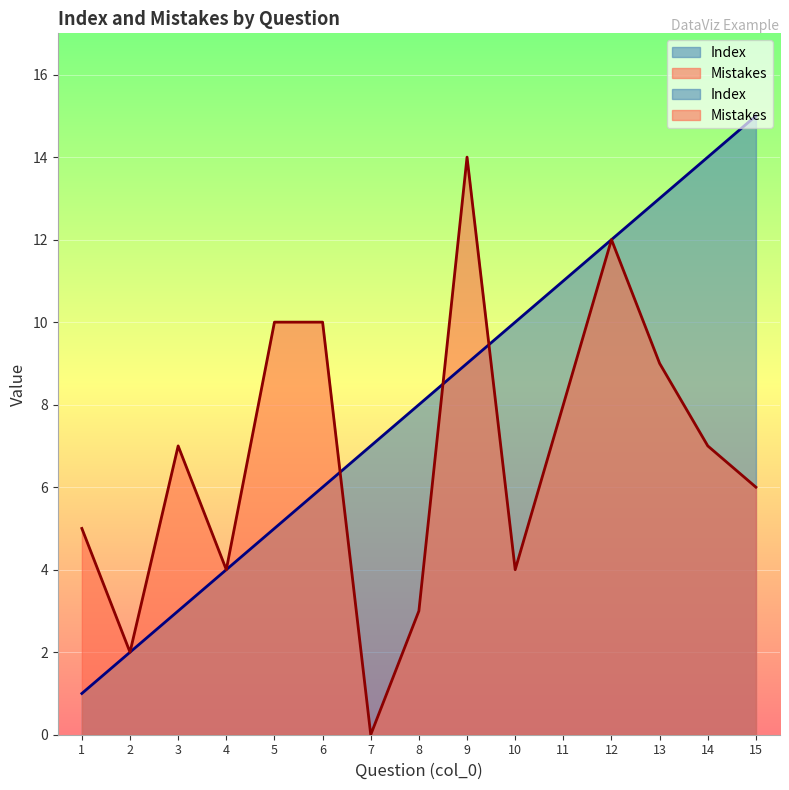

How many data points does each series have?

15